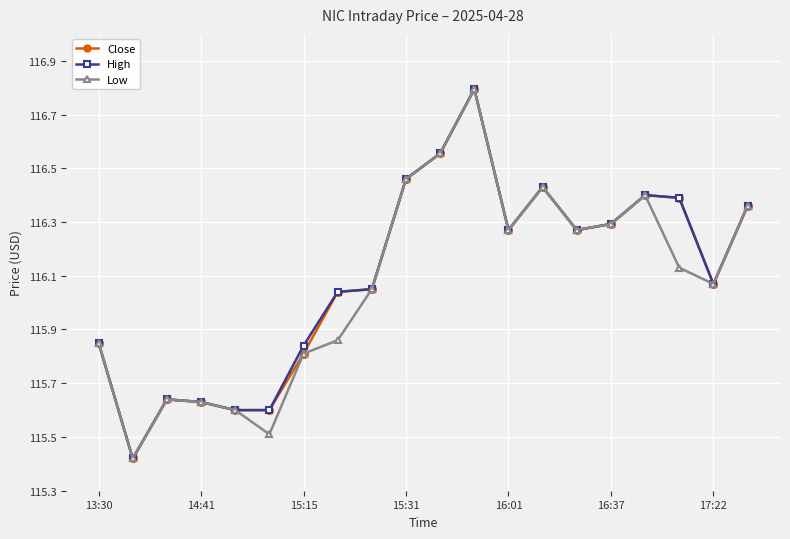

At how many categories does at least one series exceed 116?

13